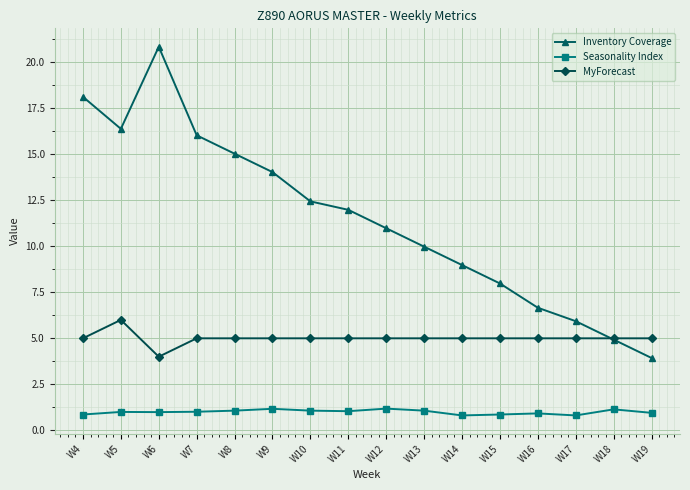

What is the value of the Inventory Coverage point at the 2nd from the left?

16.4